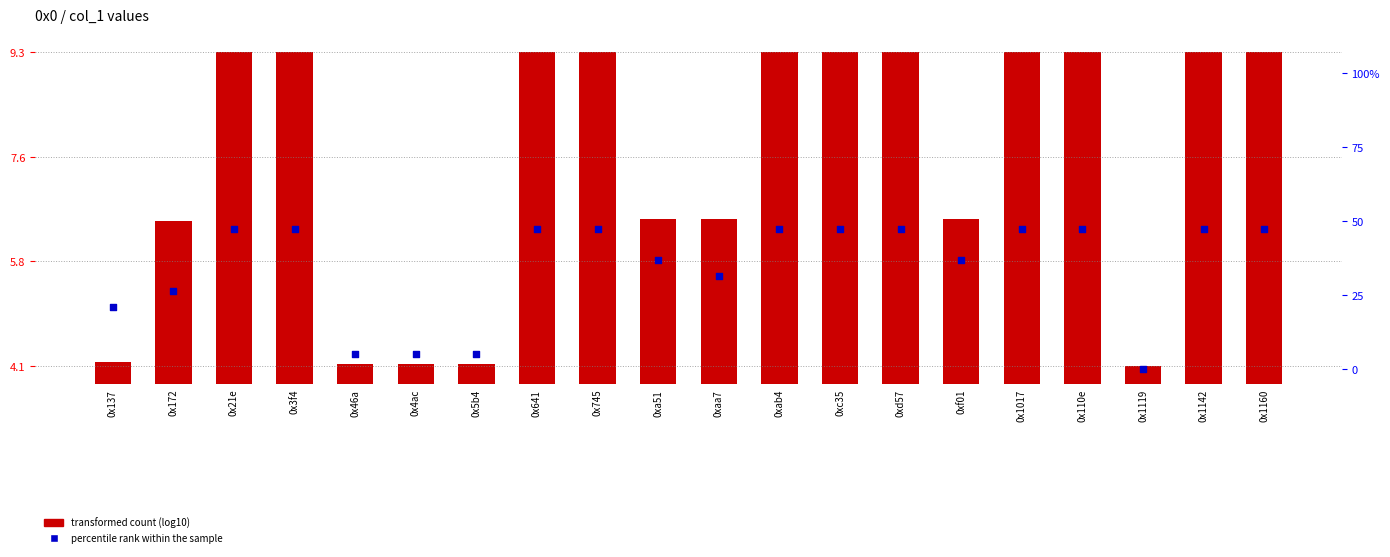

Which series has the largest total across all categories?

percentile rank within the sample